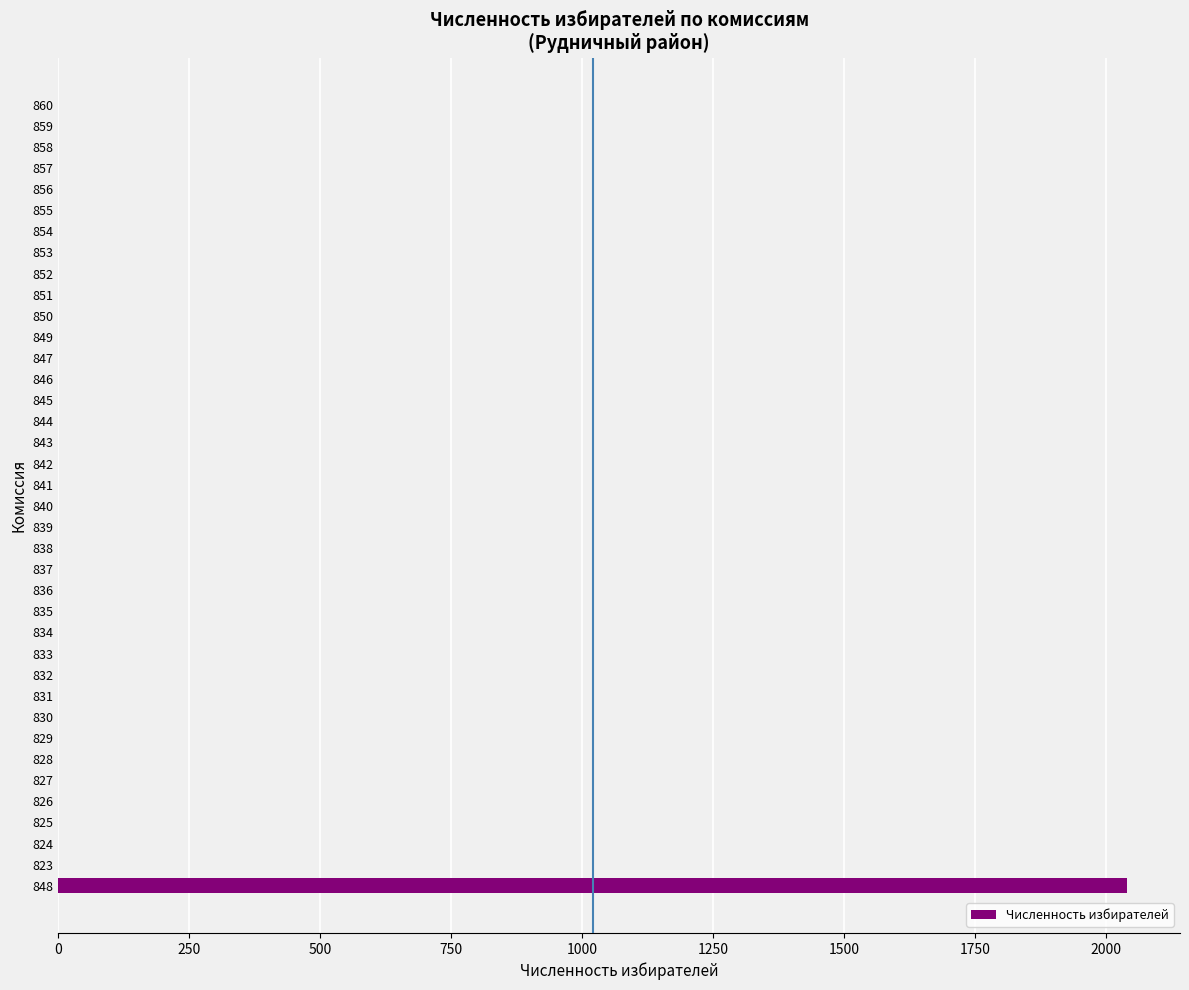

What is the sum of all values?

2039